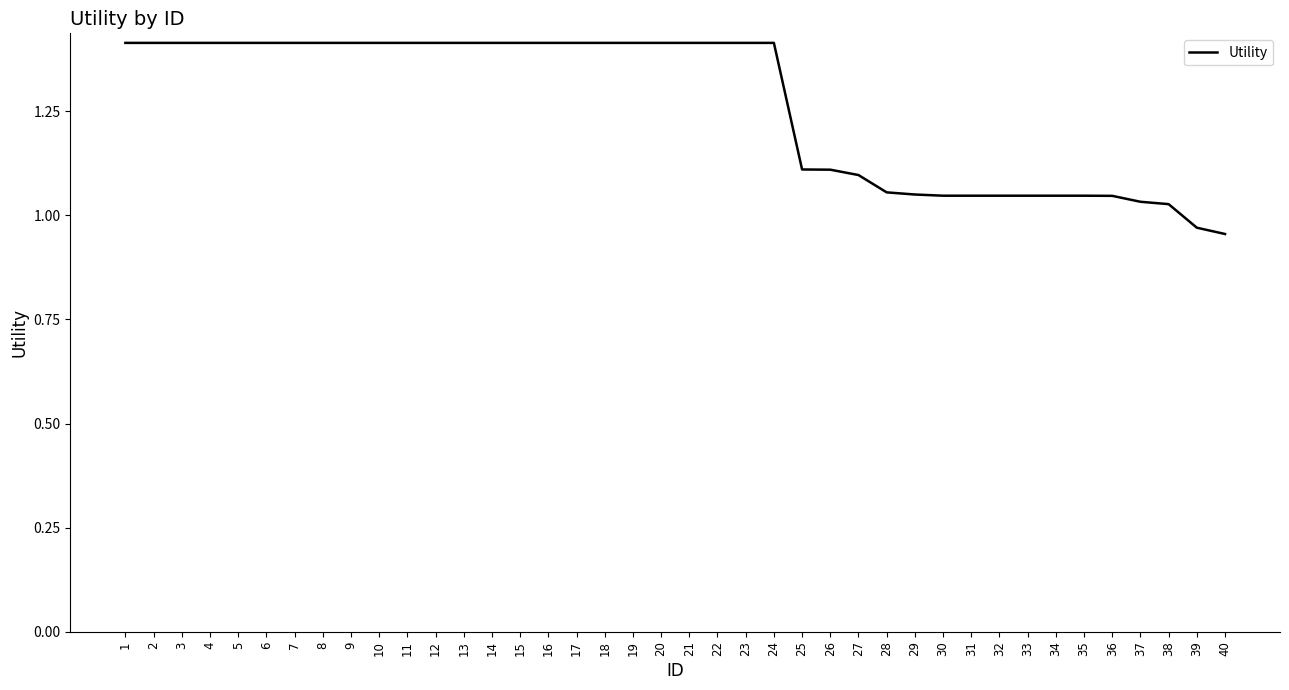

What is the greatest value displayed?

1.4